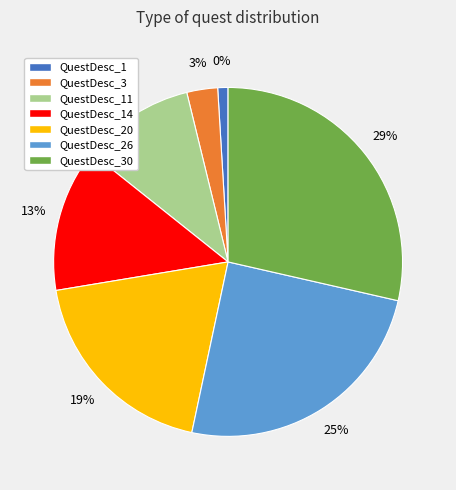

The QuestDesc_3 slice represents 3% of the pie. True or false?

True